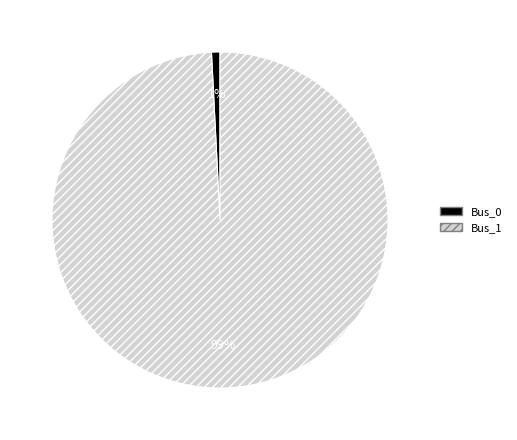

Is the sum of Bus_1 and Bus_0 greater than half?

Yes